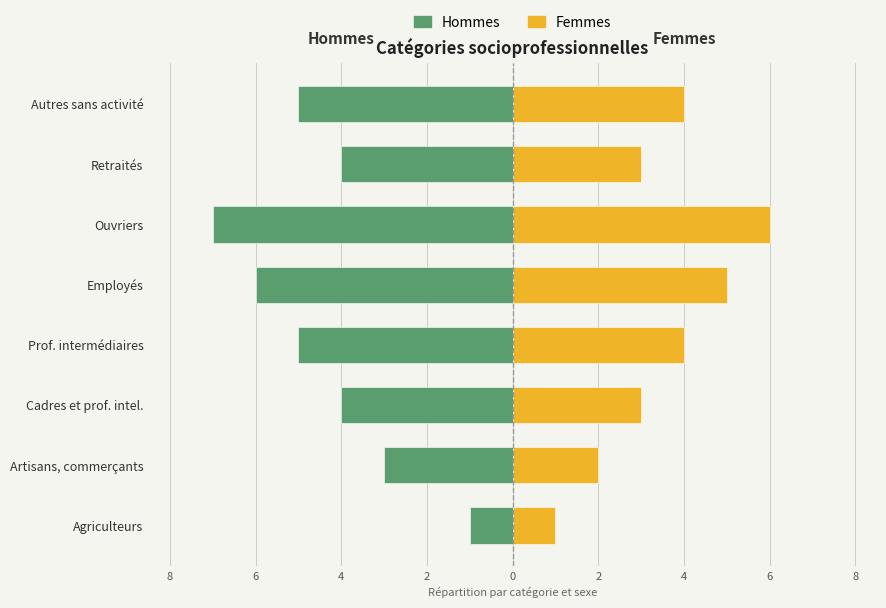

How many values in the Femmes series are below 4?

4